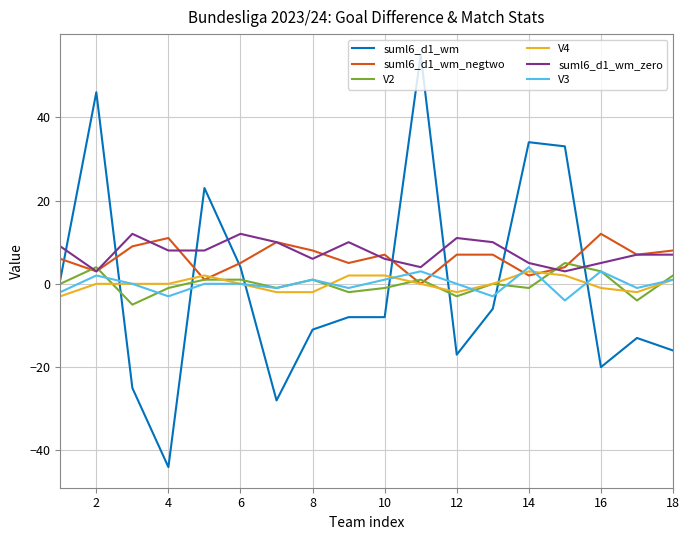

Reading left to right, what are all the values shown in this chart?

suml6_d1_wm: 1	46	-25	-44	23	4	-28	-11	-8	-8	55	-17	-6	34	33	-20	-13	-16
suml6_d1_wm_negtwo: 6	3	9	11	1	5	10	8	5	7	0	7	7	2	4	12	7	8
V2: 0	4	-5	-1	1	1	-1	1	-2	-1	1	-3	0	-1	5	3	-4	2
V4: -3	0	0	0	2	0	-2	-2	2	2	0	-2	0	3	2	-1	-2	1
suml6_d1_wm_zero: 9	3	12	8	8	12	10	6	10	6	4	11	10	5	3	5	7	7
V3: -2	2	0	-3	0	0	-1	1	-1	1	3	0	-3	4	-4	3	-1	1